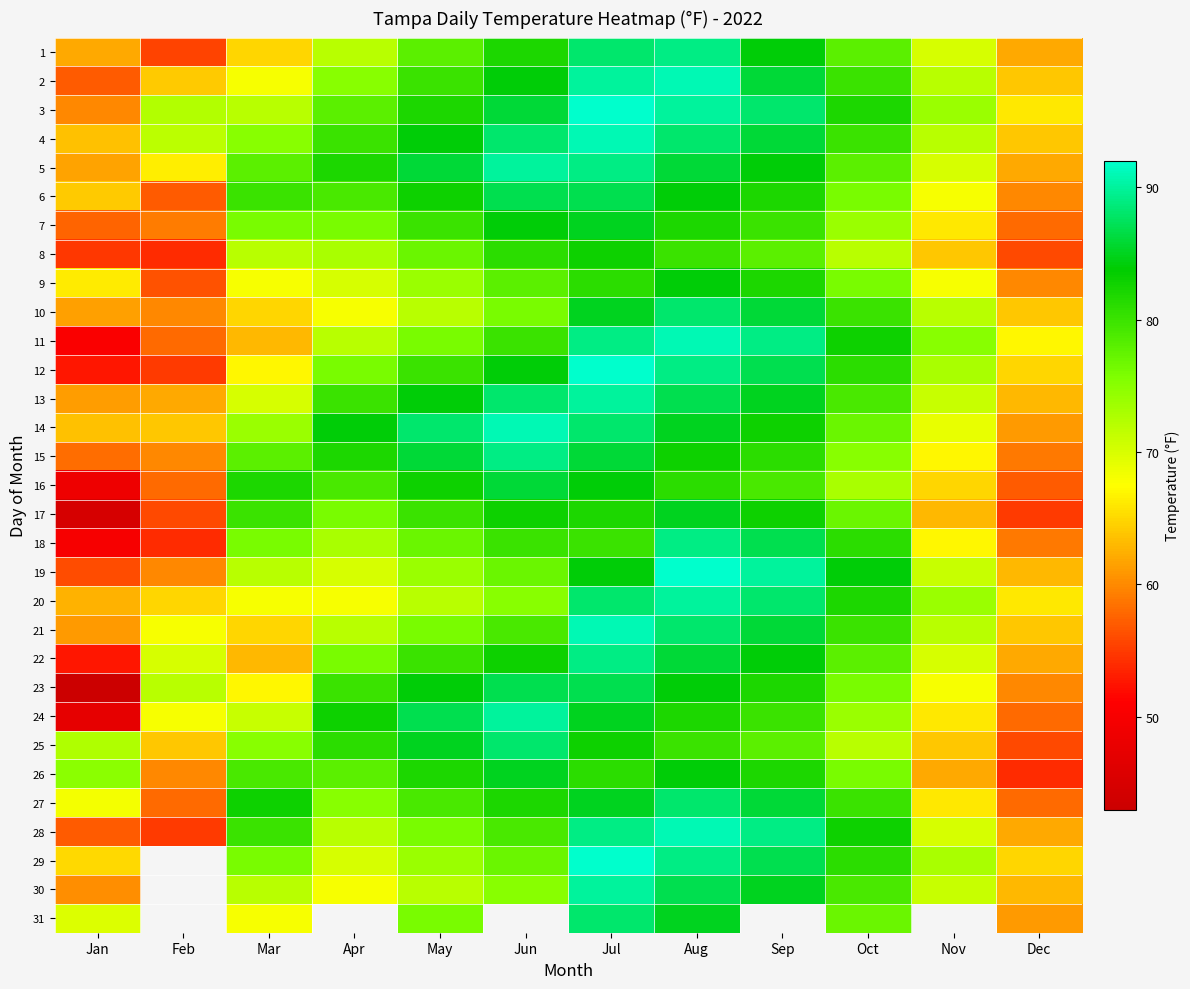

Where does the 19 series first go above 74?

Jun